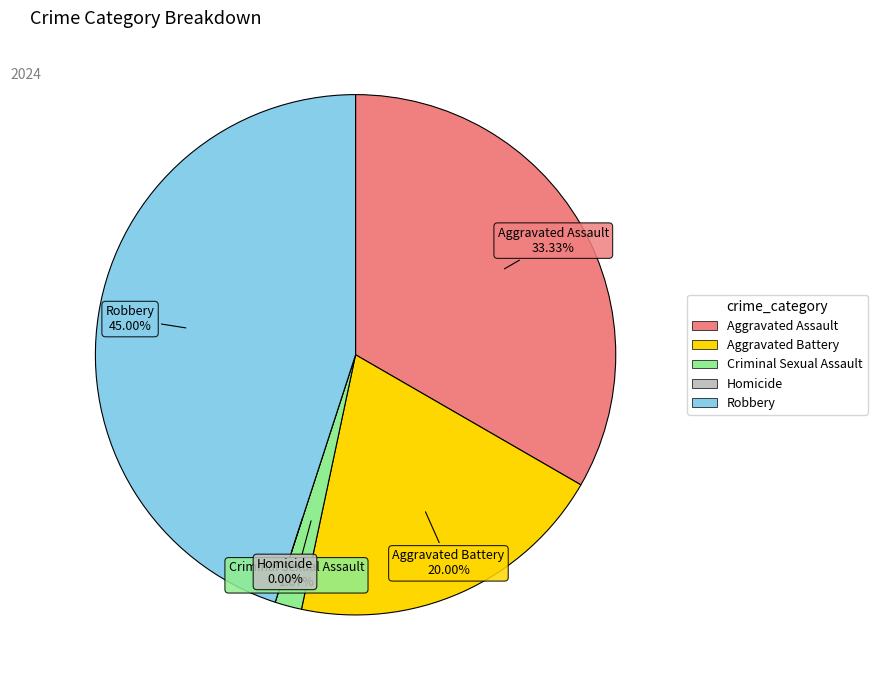

To the nearest percent, what is the difference between the largest and smallest slice percentages?

45%